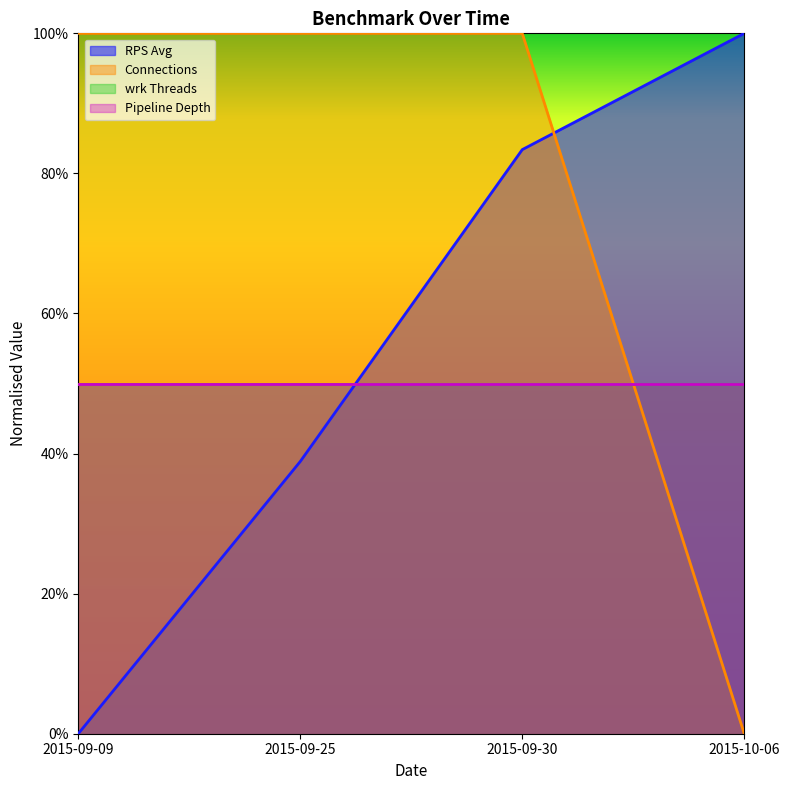

Does the chart display data point markers on the line(s)?

No